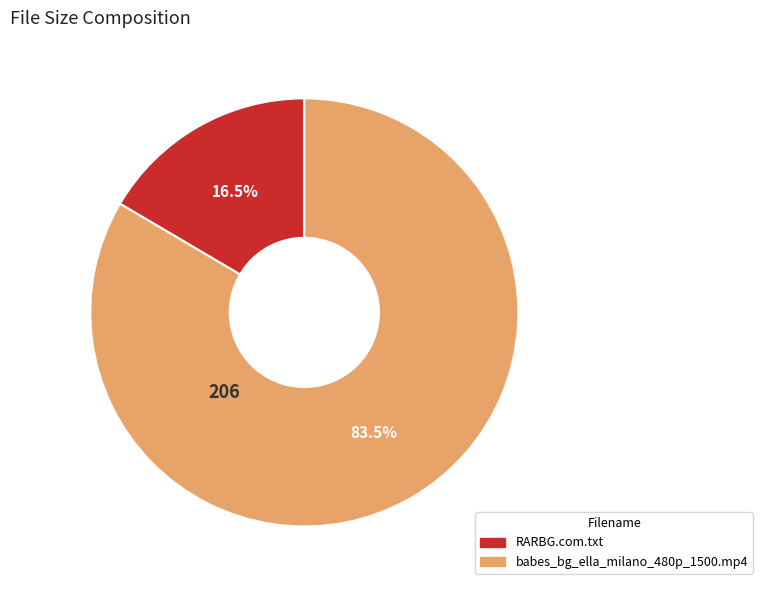

Is it true that RARBG.com.txt is 30% of the pie?

False